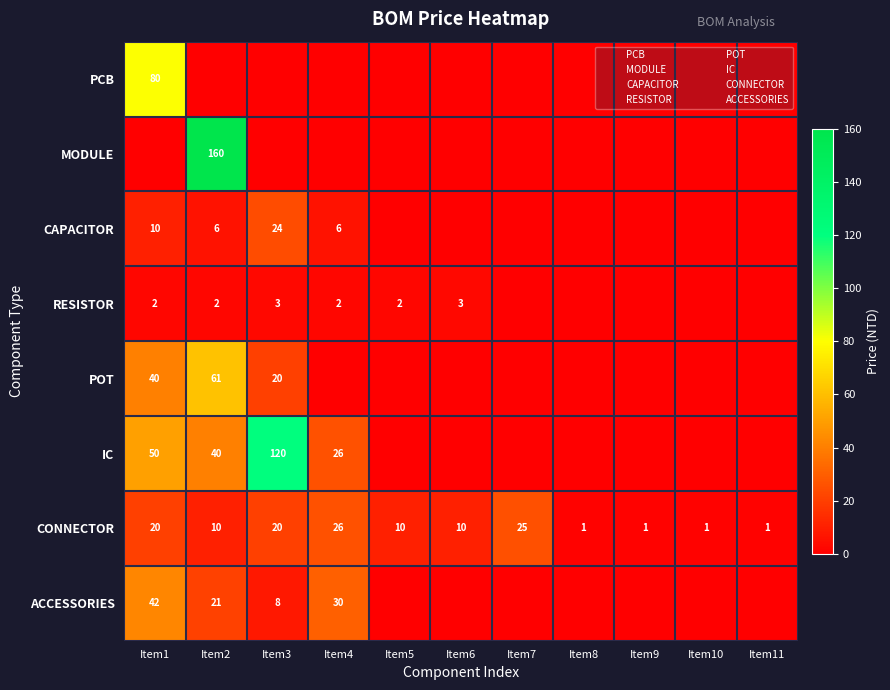

At Item5, list the series in order from largest to smallest.

CONNECTOR, RESISTOR, PCB, MODULE, CAPACITOR, POT, IC, ACCESSORIES